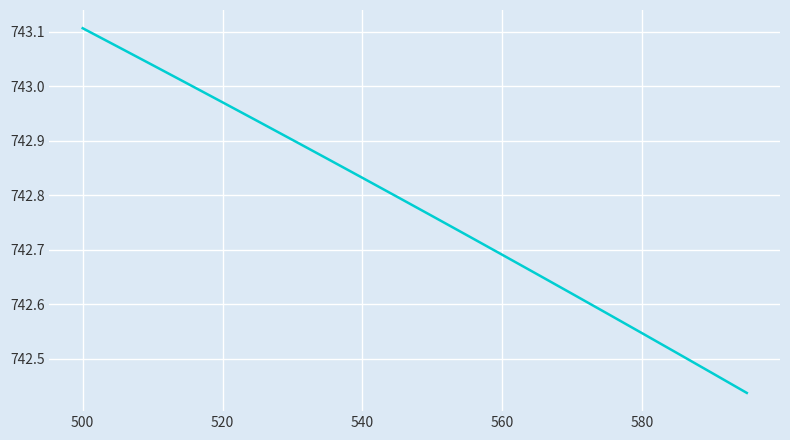

What is the difference between the maximum and minimum values?

0.7